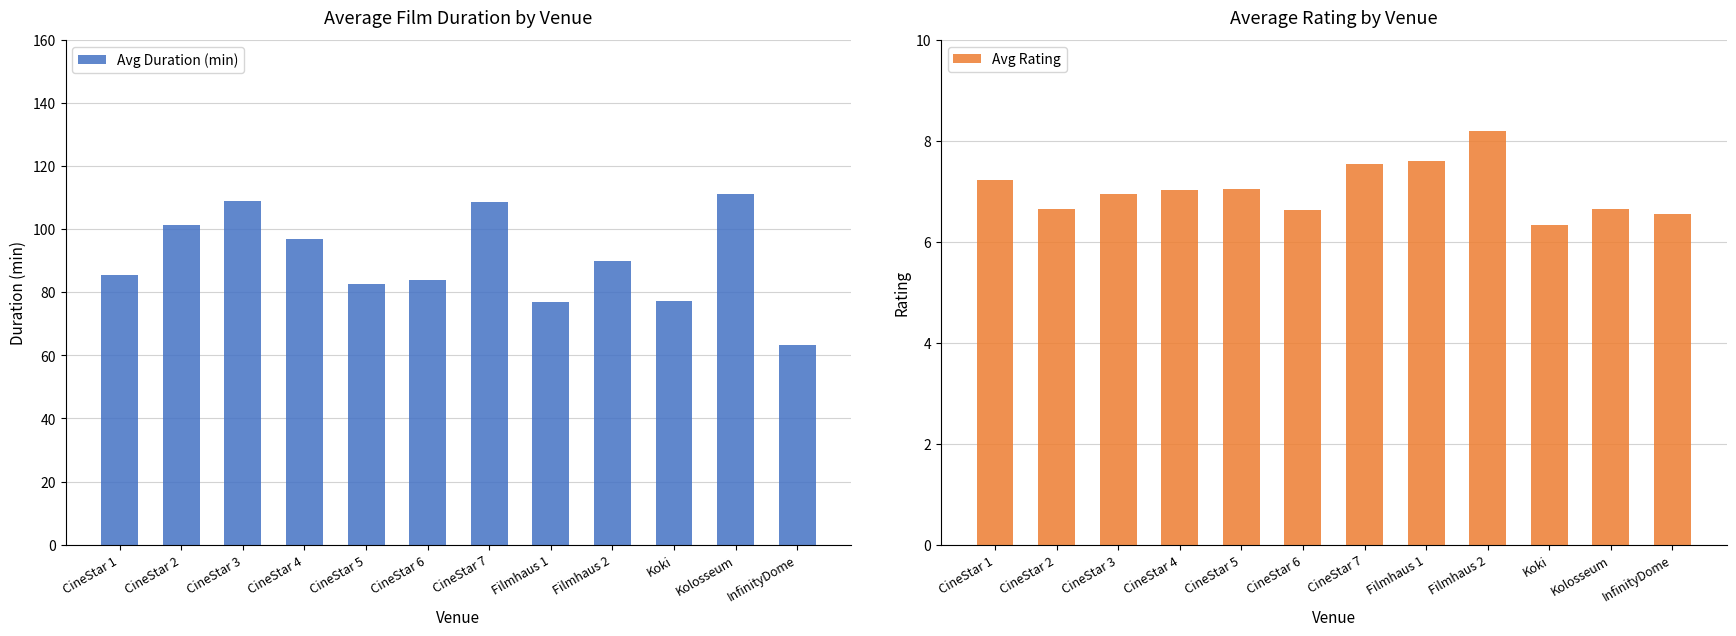

List the labels in order of Avg Duration (min) value, largest first.

Kolosseum, CineStar 3, CineStar 7, CineStar 2, CineStar 4, Filmhaus 2, CineStar 1, CineStar 6, CineStar 5, Koki, Filmhaus 1, InfinityDome